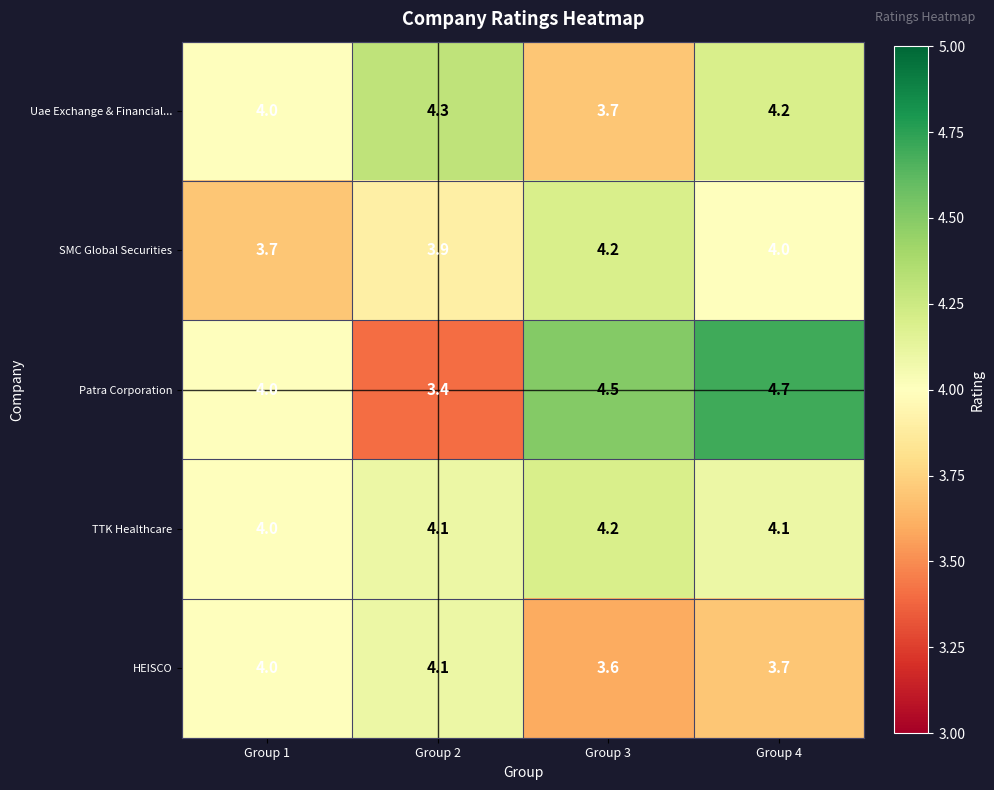

Reading left to right, list all the values displayed in this chart.

Uae Exchange & Financial...: 4.0	4.3	3.7	4.2
SMC Global Securities: 3.7	3.9	4.2	4.0
Patra Corporation: 4.0	3.4	4.5	4.7
TTK Healthcare: 4.0	4.1	4.2	4.1
HEISCO: 4.0	4.1	3.6	3.7